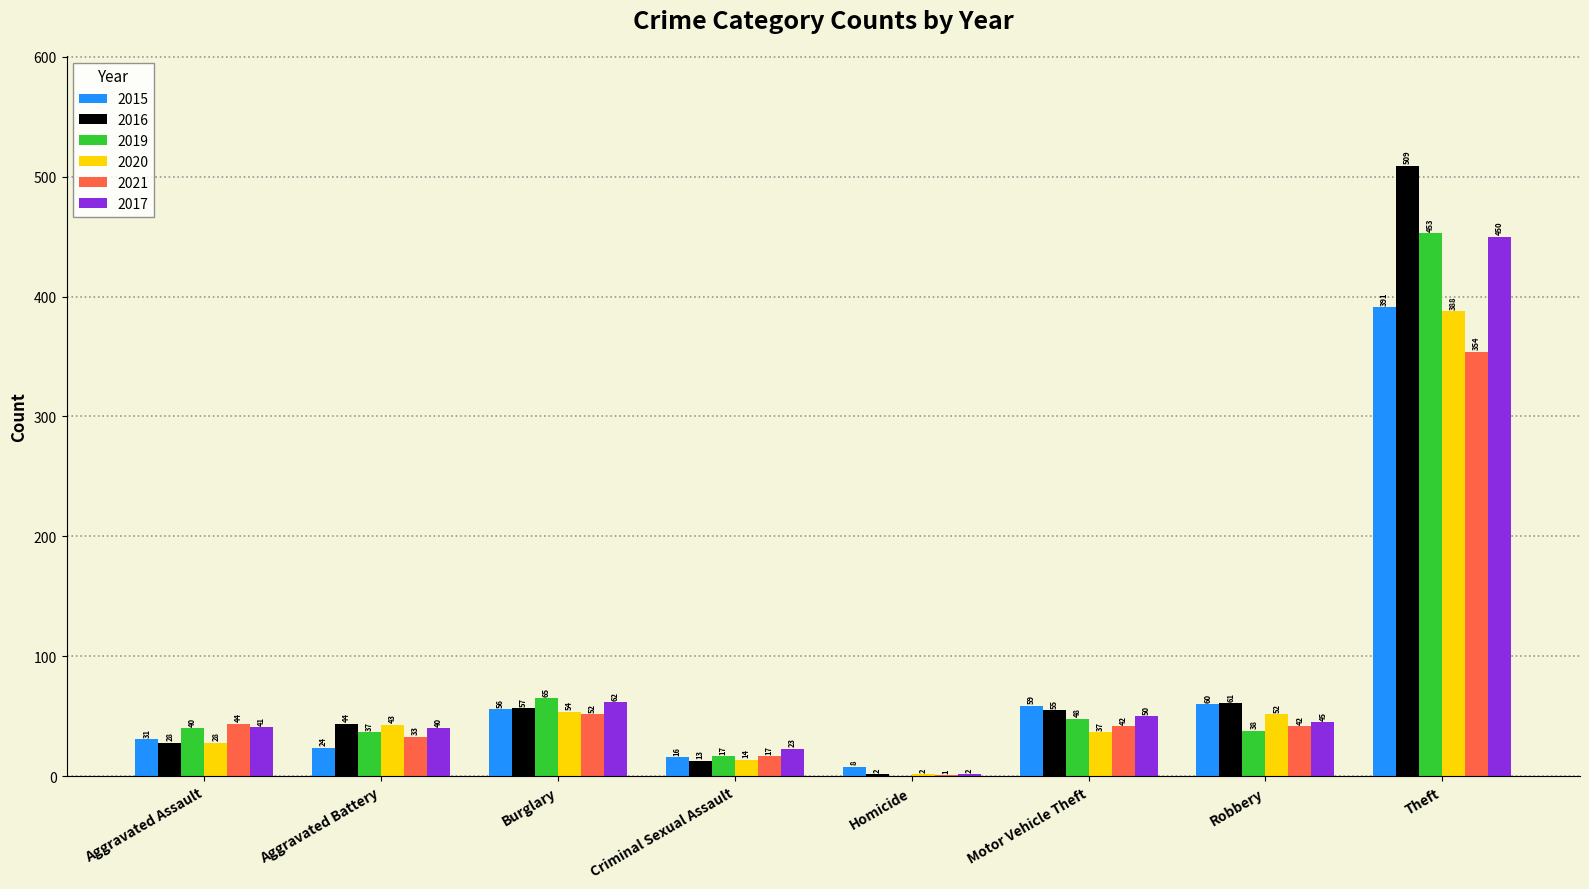

Reading right to left, extract all data points from this chart.

2015: 391	60	59	8	16	56	24	31
2016: 509	61	55	2	13	57	44	28
2019: 453	38	48	0	17	65	37	40
2020: 388	52	37	2	14	54	43	28
2021: 354	42	42	1	17	52	33	44
2017: 450	45	50	2	23	62	40	41